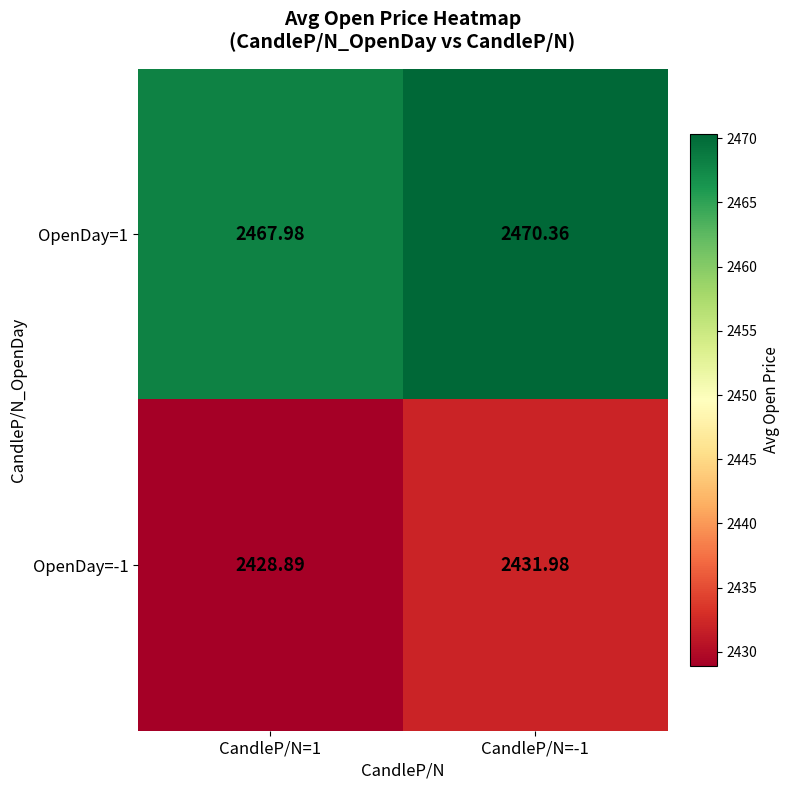

Is the value of OpenDay=-1 at CandleP/N=-1 greater than the value of OpenDay=1 at CandleP/N=-1?

No